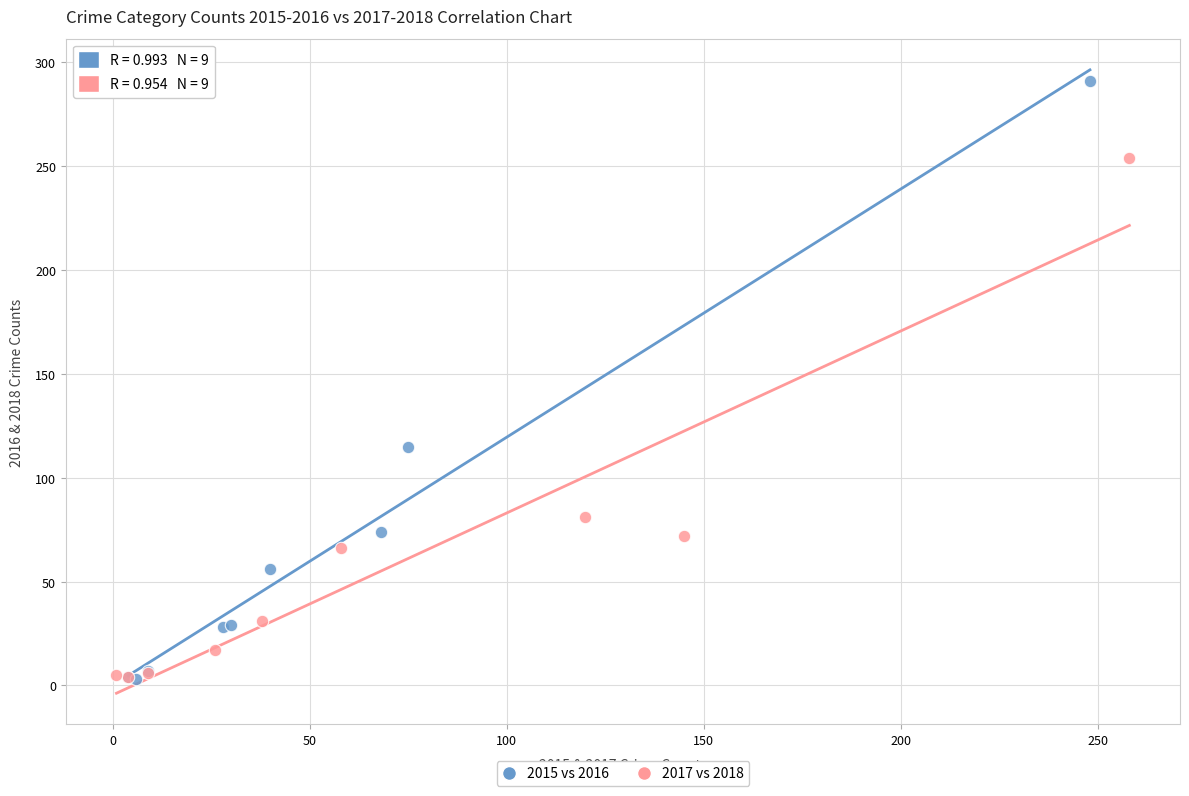

Which series has the largest Y range (max minus min)?

2015 vs 2016